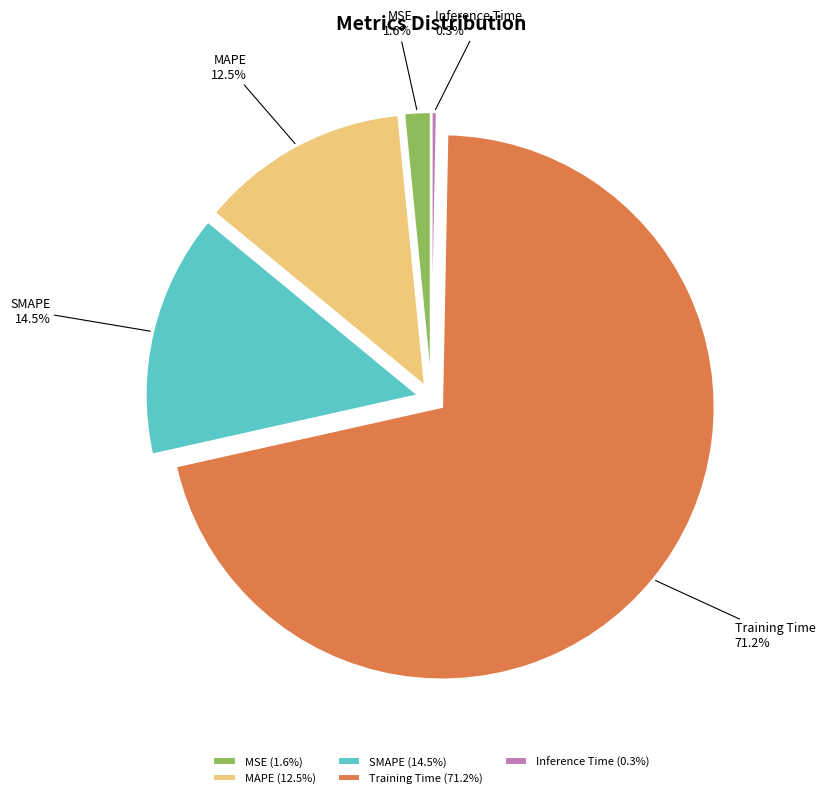

To the nearest percent, what is the difference between the largest and smallest slice percentages?

71%